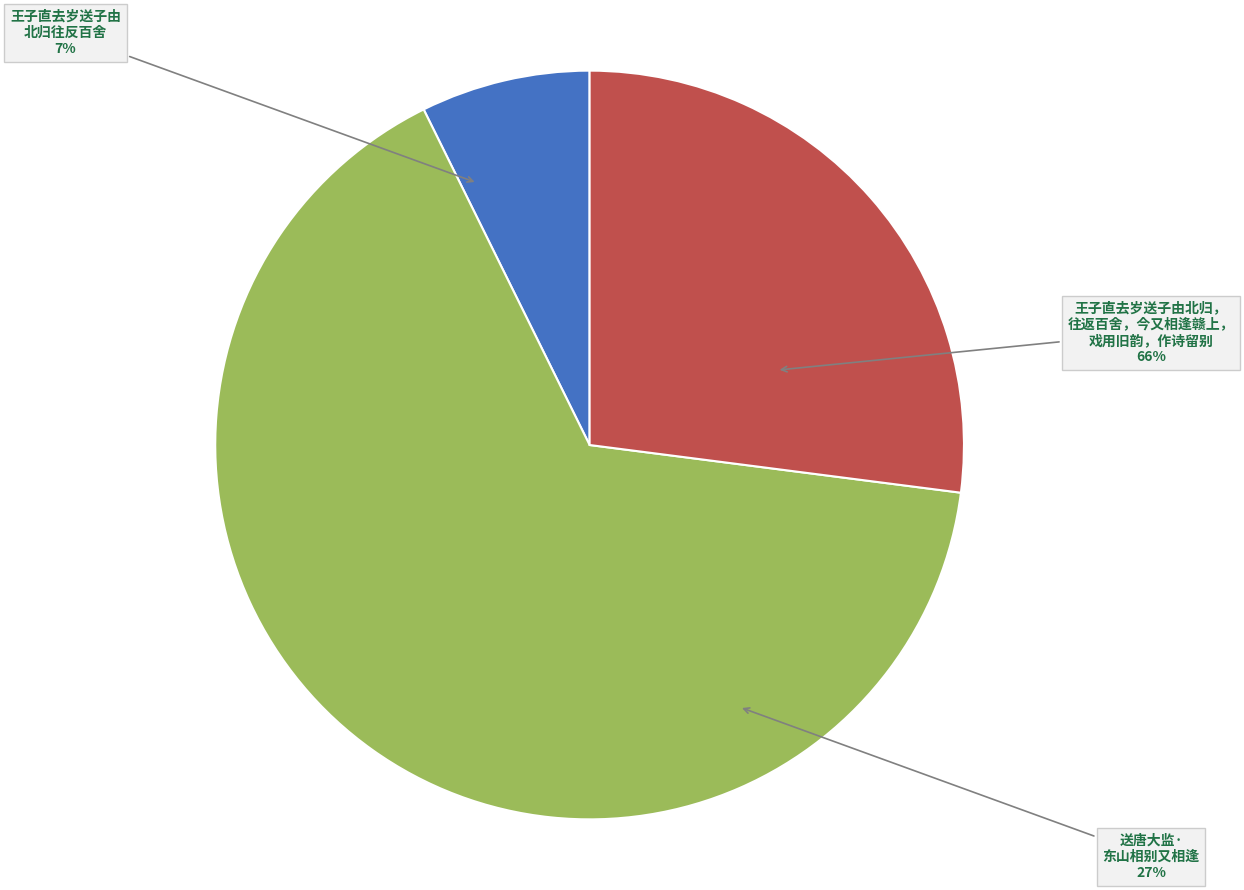

How many slices are in this pie chart?

3